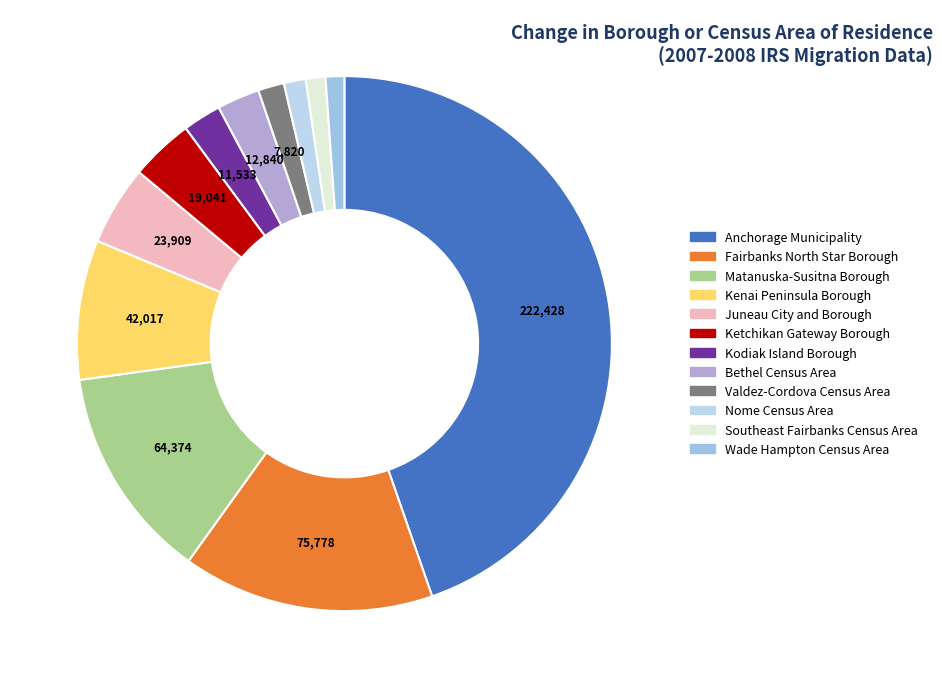

How many slices are in this pie chart?

12